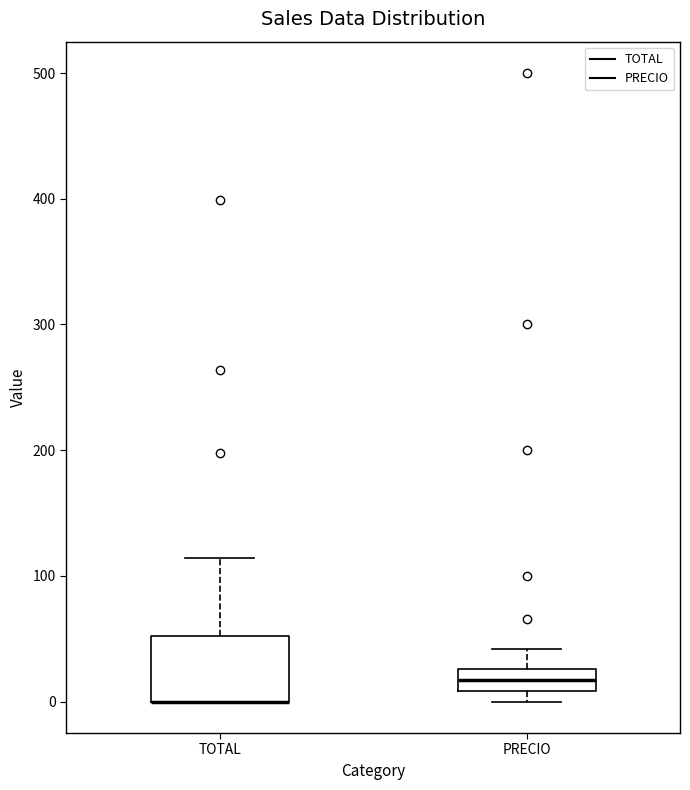

Where is the upper edge of the box for PRECIO on the y-axis? The values are not printed on the chart, so give them approximately, as read against the axis.

30